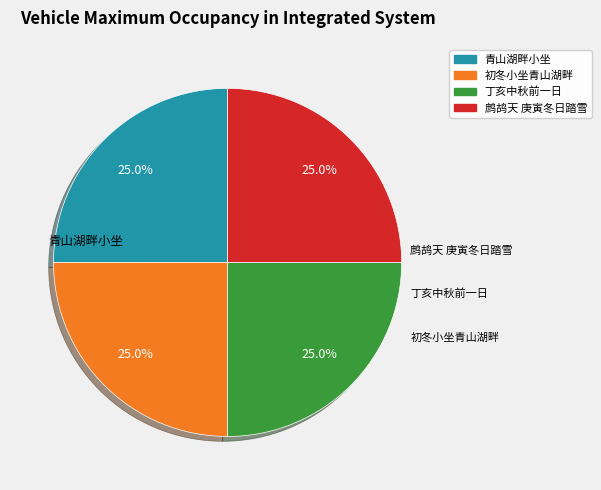

How many slices are in this pie chart?

4